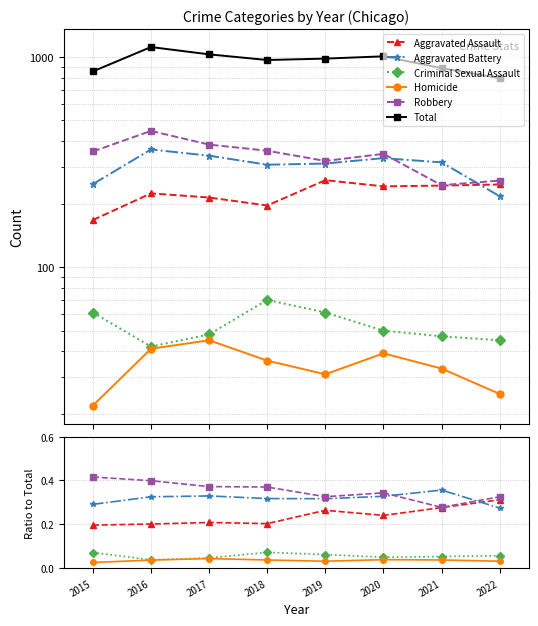

Is the value of Aggravated Battery at 2018 greater than the value of Total at 2021?

No